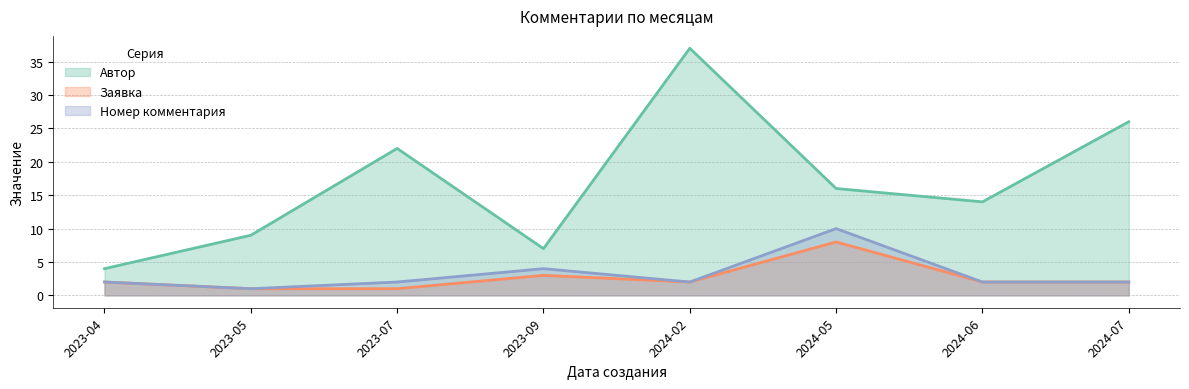

Reading left to right, list all the values displayed in this chart.

Заявка: 2	1	1	3	2	8	2	2
Автор: 4	9	22	7	37	16	14	26
Номер комментария: 2	1	2	4	2	10	2	2